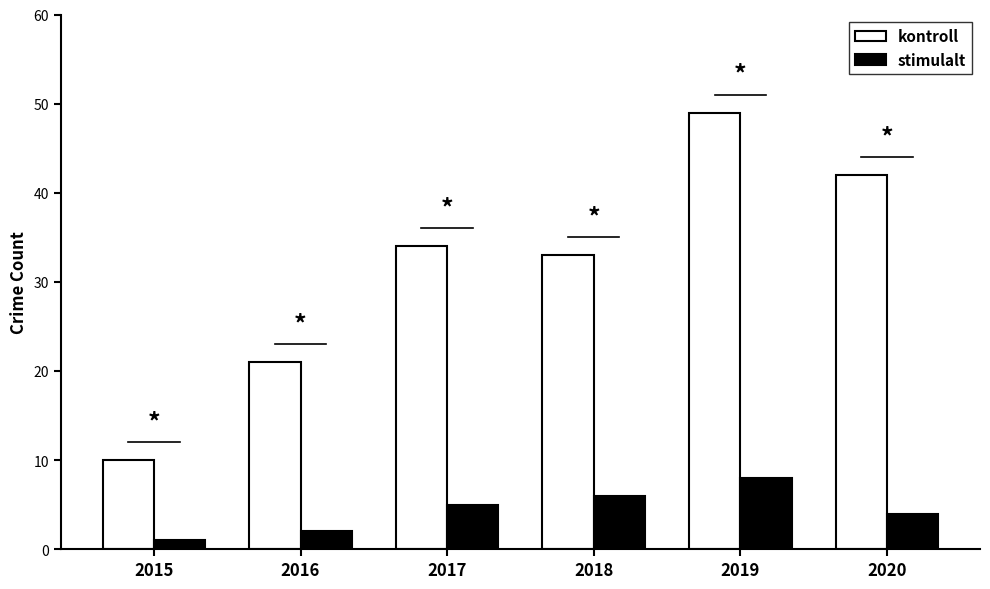

What is the spread (max minus min) of values at 2019?

41